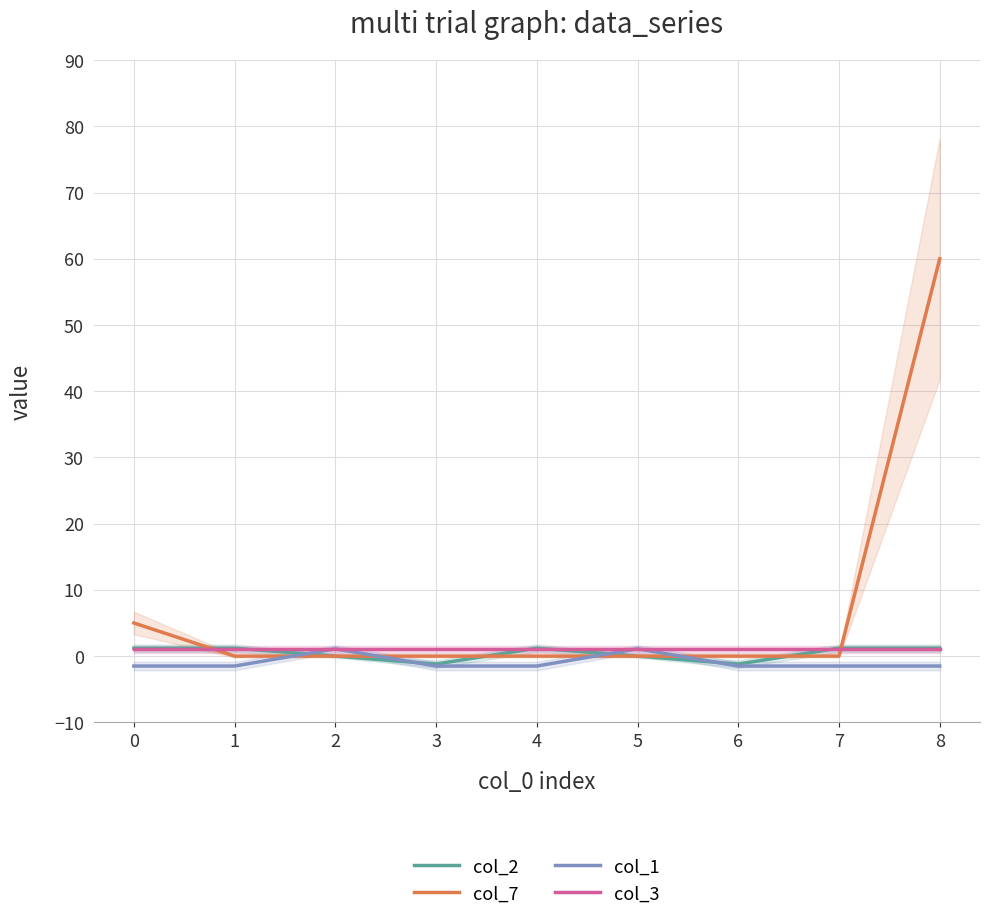

True or false: col_2 has a value of 1.2 at 0.

True